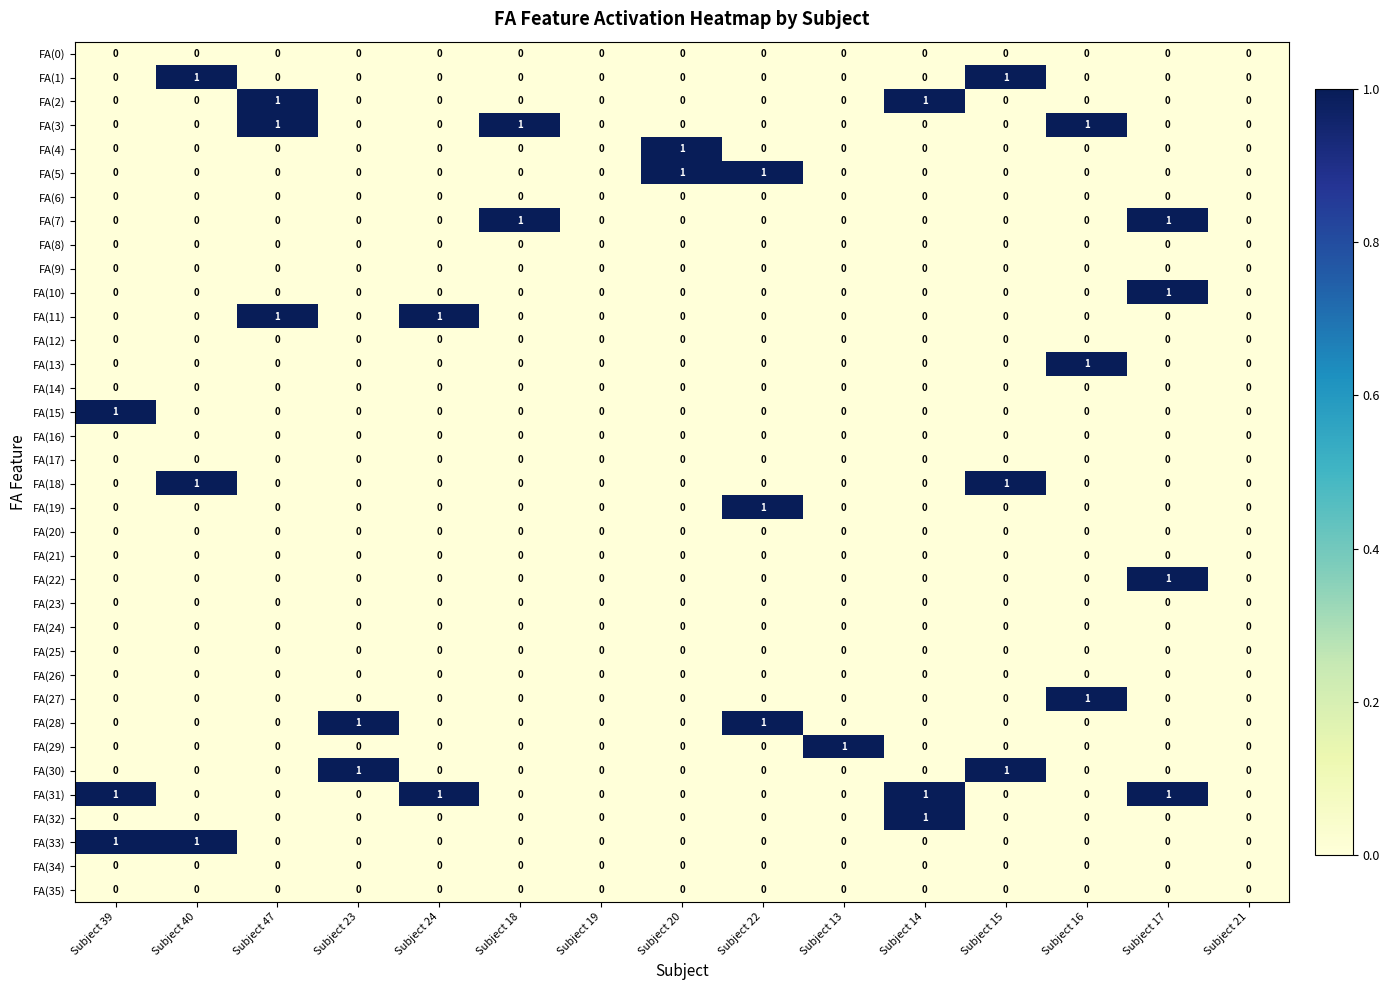

True or false: FA(19) has a value of 0 at Subject 15.

True